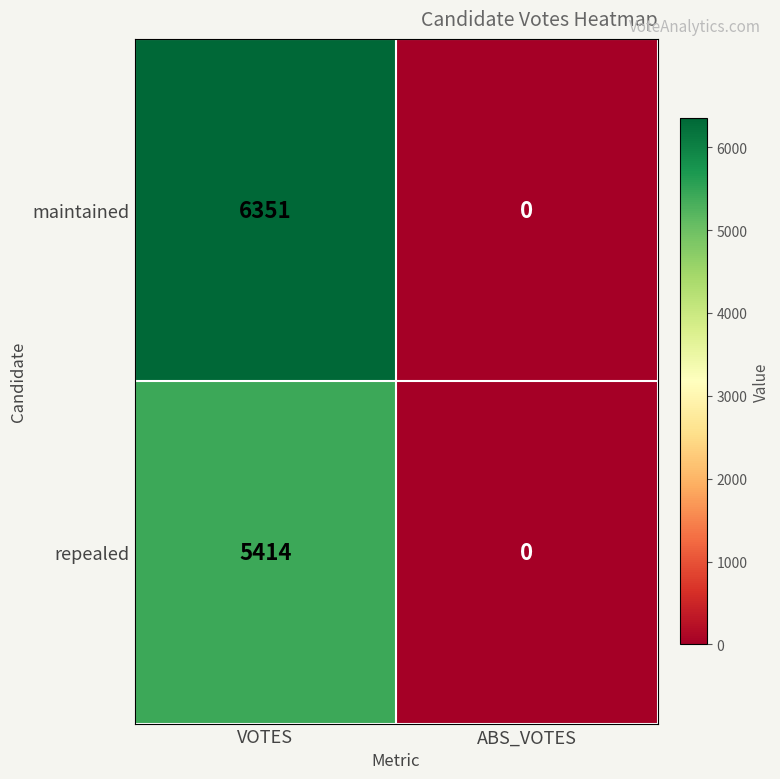

Count the number of categories in the chart.

2